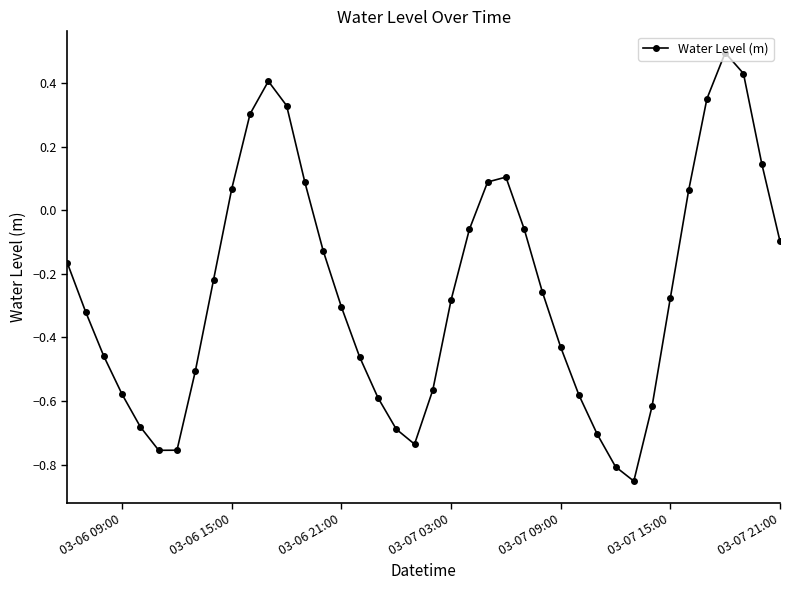

Is this an area chart (filled region under the line)?

No